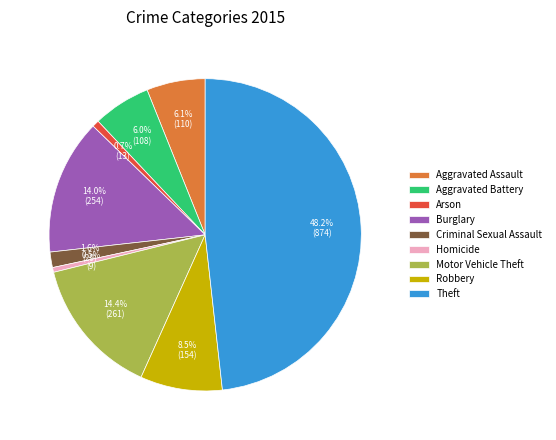

What percentage is the Burglary slice, to the nearest percent?

14%